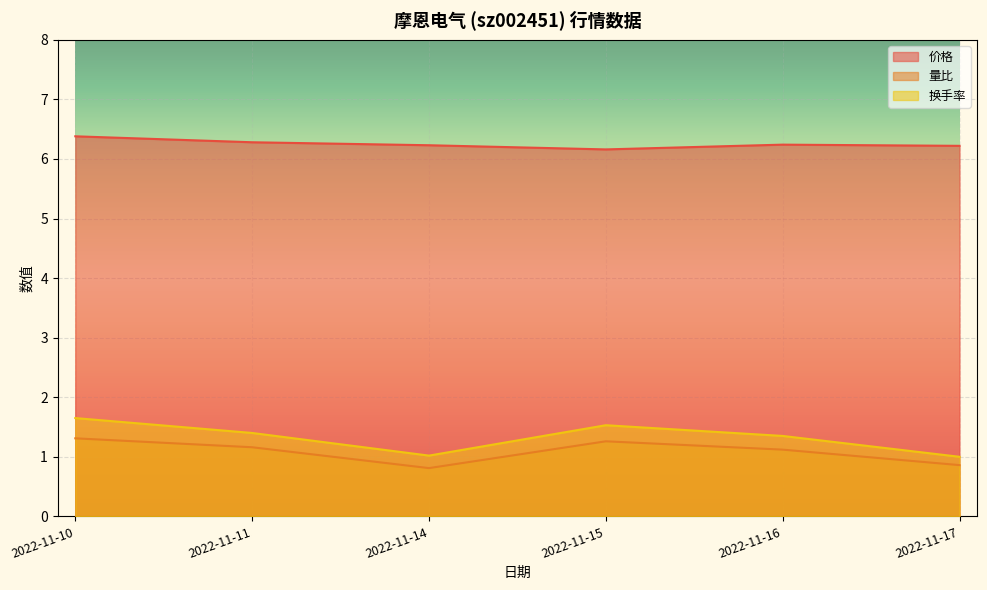

Is the value of 换手率 at 2022-11-16 greater than the value of 价格 at 2022-11-16?

No